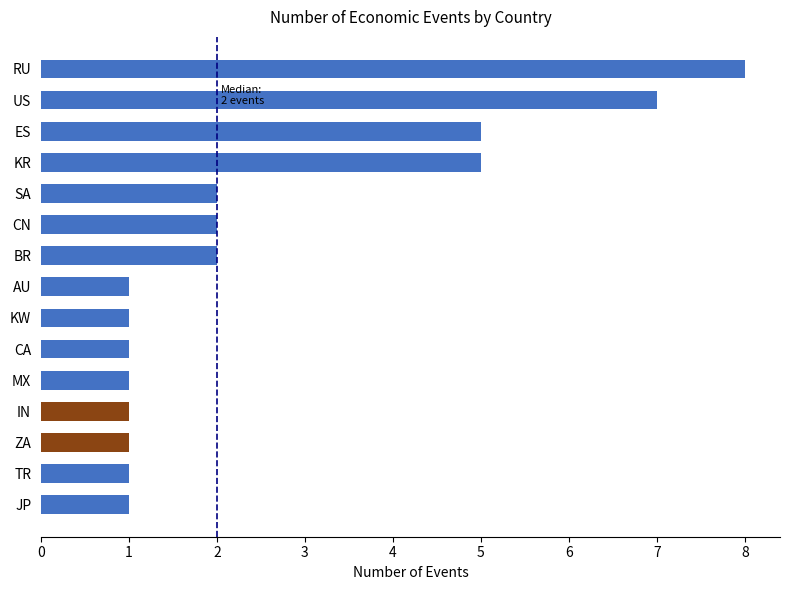

What position from the left is 12?

13